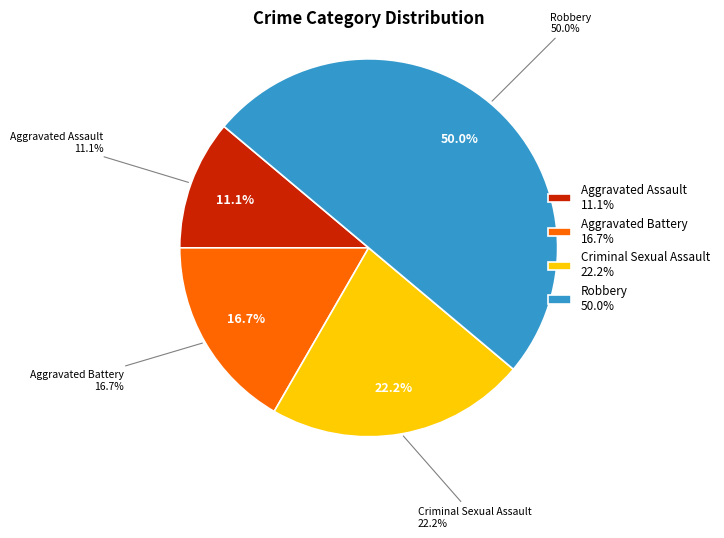

Combined, do Criminal Sexual Assault and Aggravated Assault account for over 50%?

No